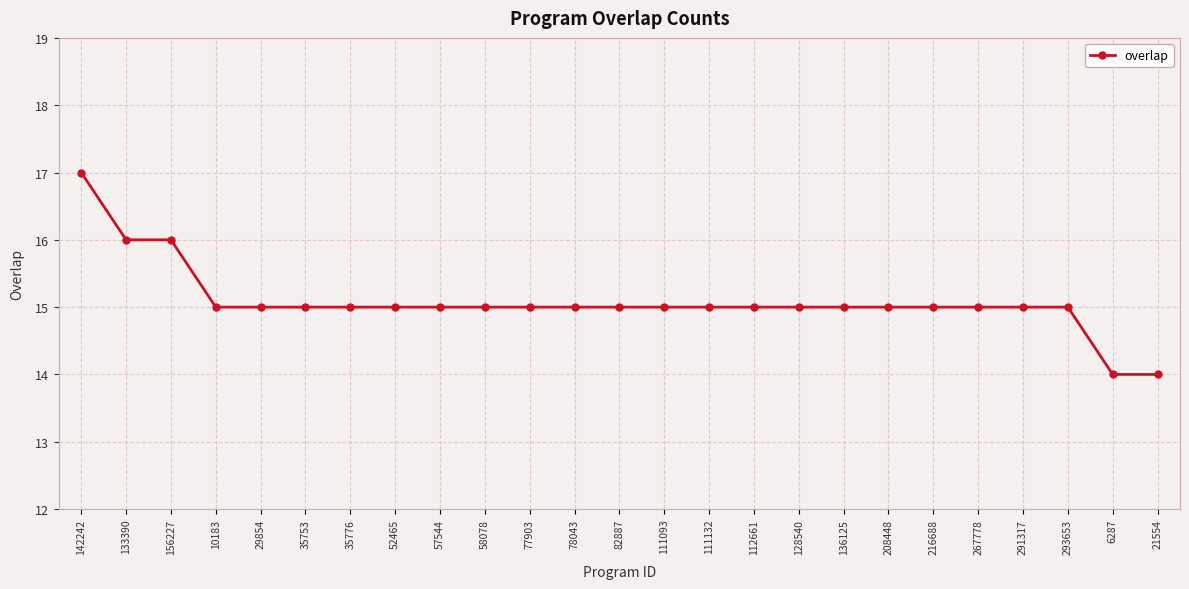

The value at 142242 is 25. True or false?

False